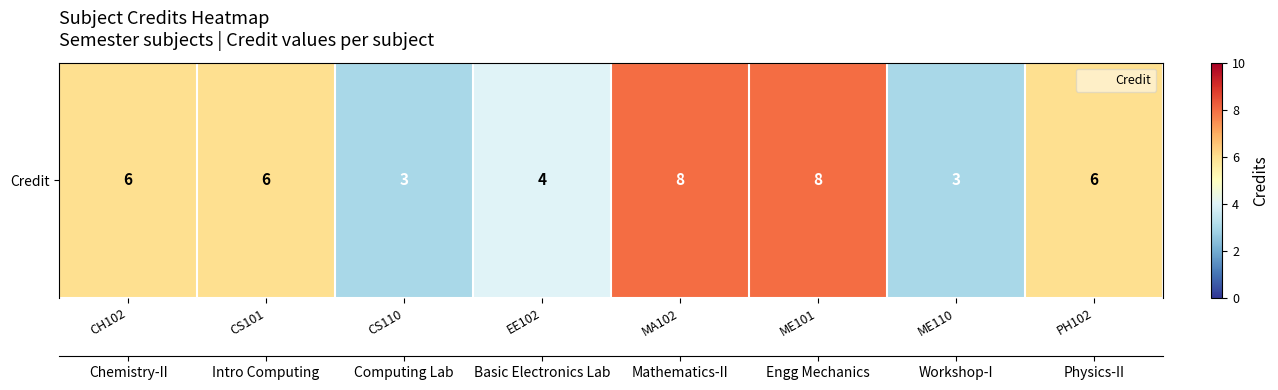

Where is the data nearest to the value 5?

CH102